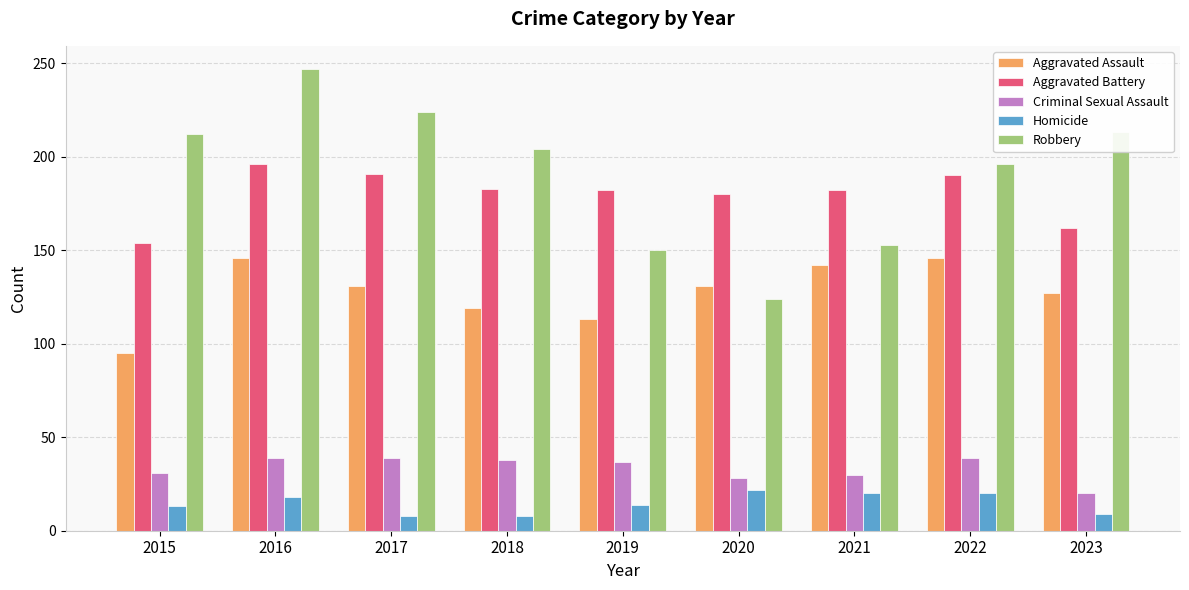

Rank the series by their maximum value, from lowest to highest.

Homicide, Criminal Sexual Assault, Aggravated Assault, Aggravated Battery, Robbery